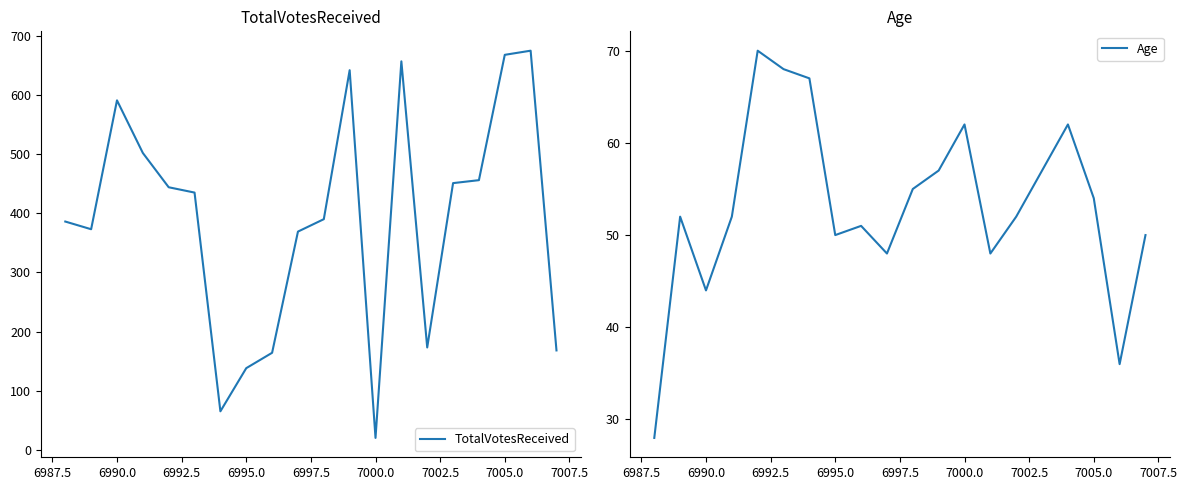

Which series has the widest spread of values?

TotalVotesReceived